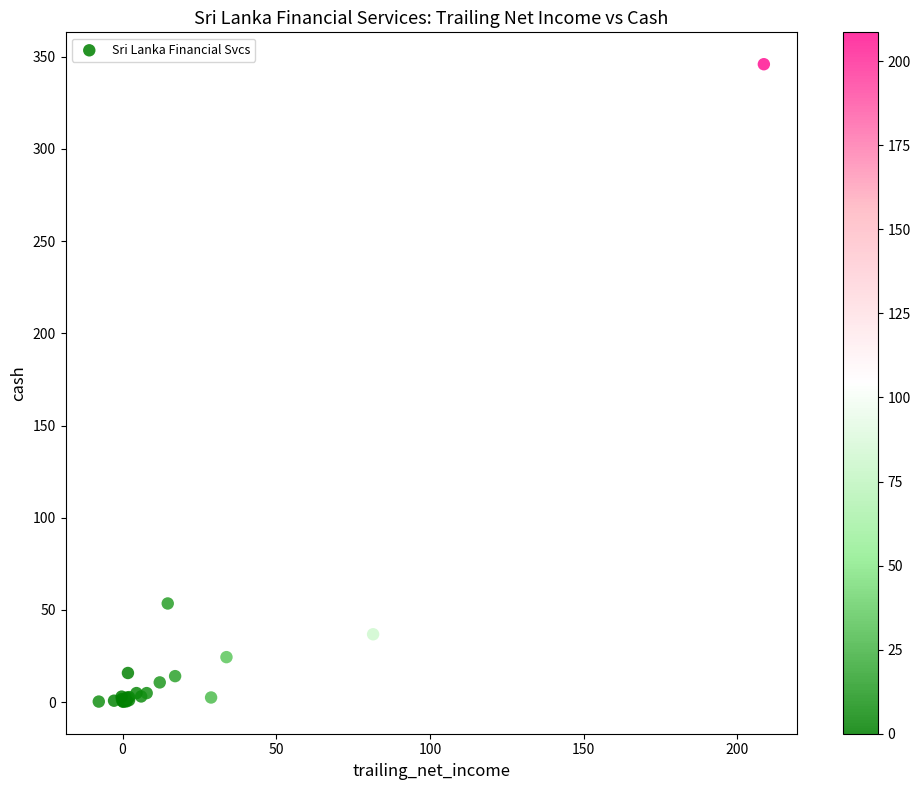

What Y value in the scatter plot is closest to 173?

53.5